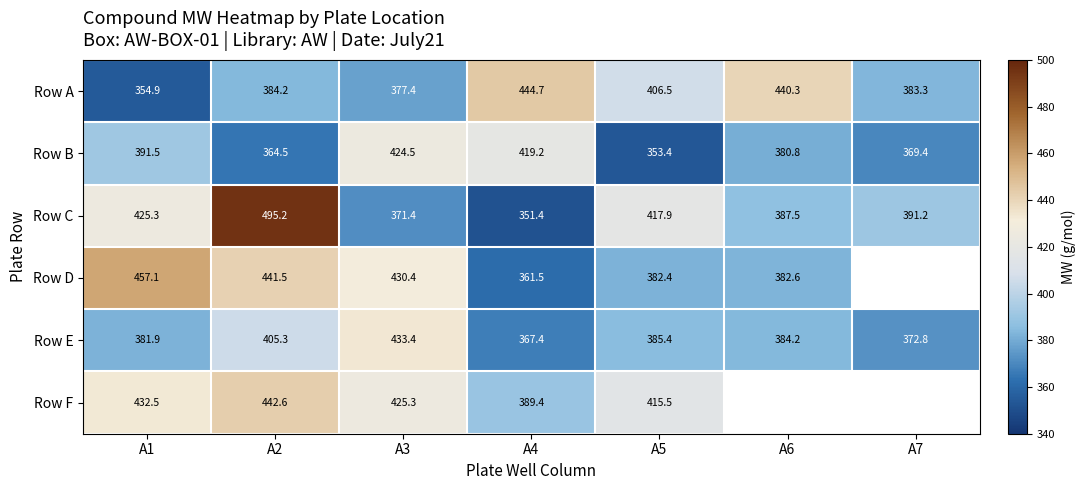

Between A1 and A3, which series saw the biggest shift?

Row C